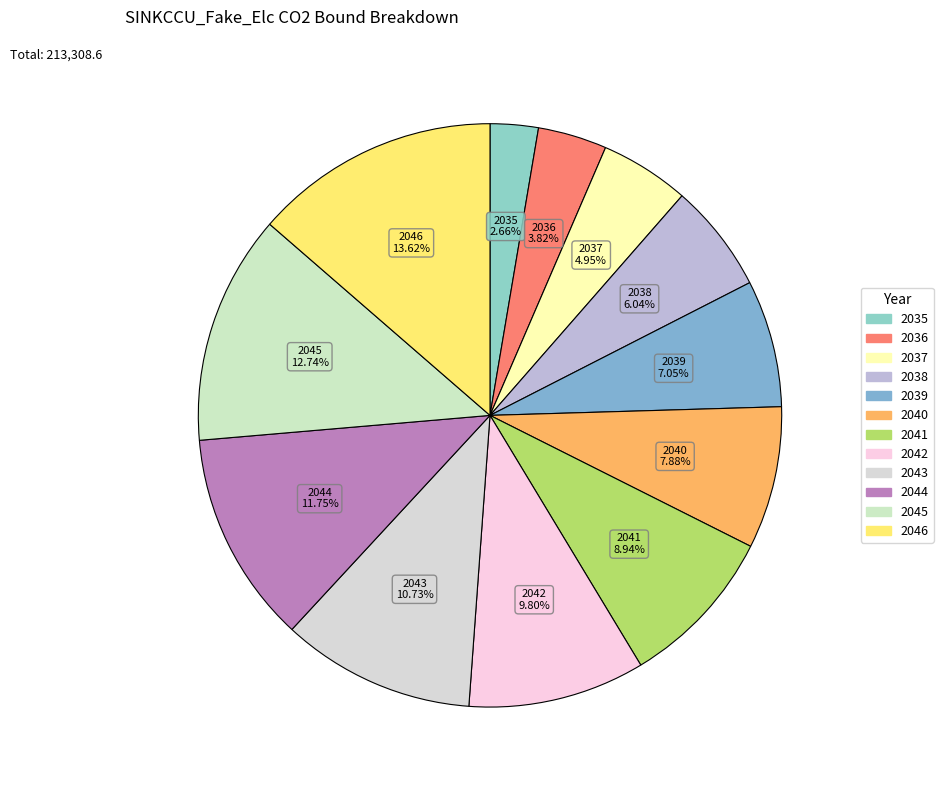

To the nearest percent, what is the combined percentage of 2041 and 2039?

16%